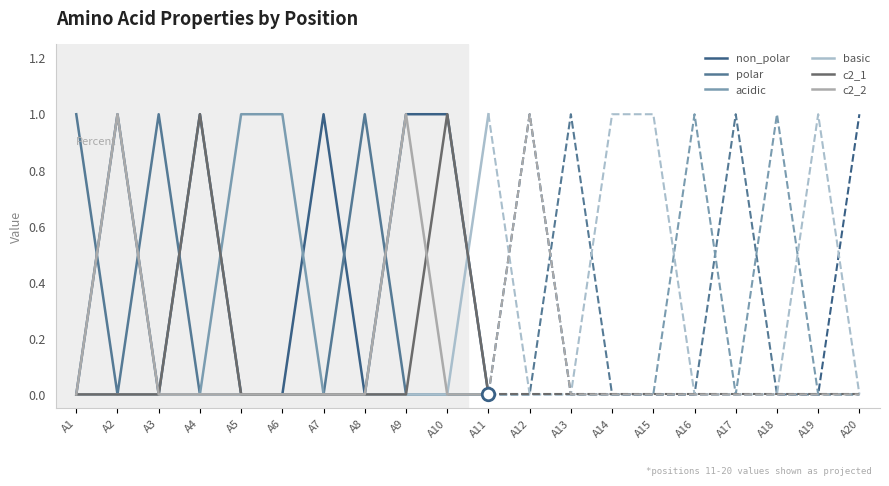

Which category has the highest value in the c2_2 series?

A2